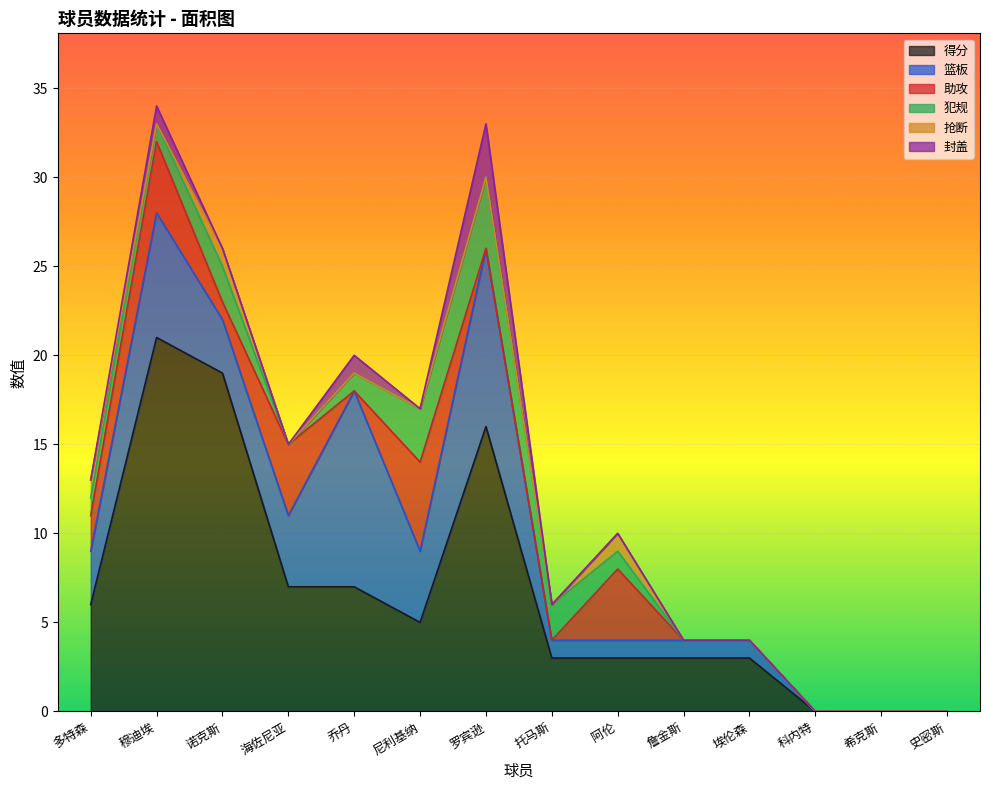

True or false: 得分 has more than 2 interior local peaks.

False